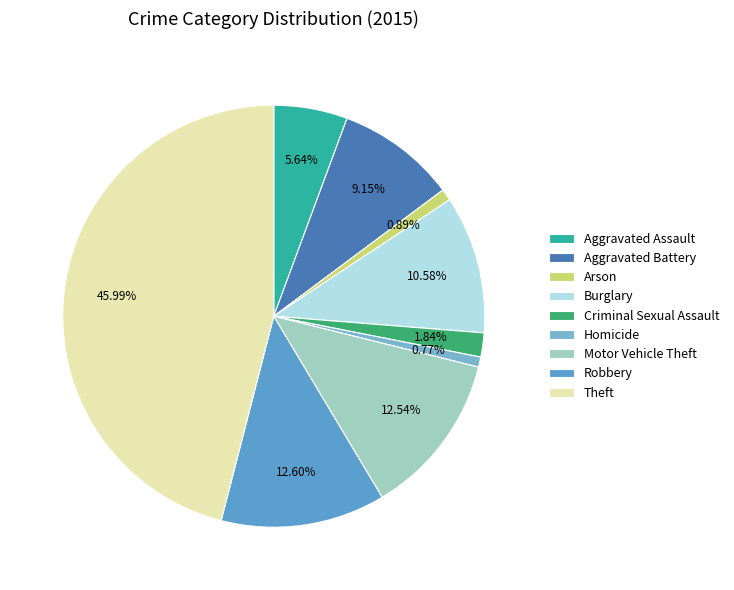

How many slices are in this pie chart?

9